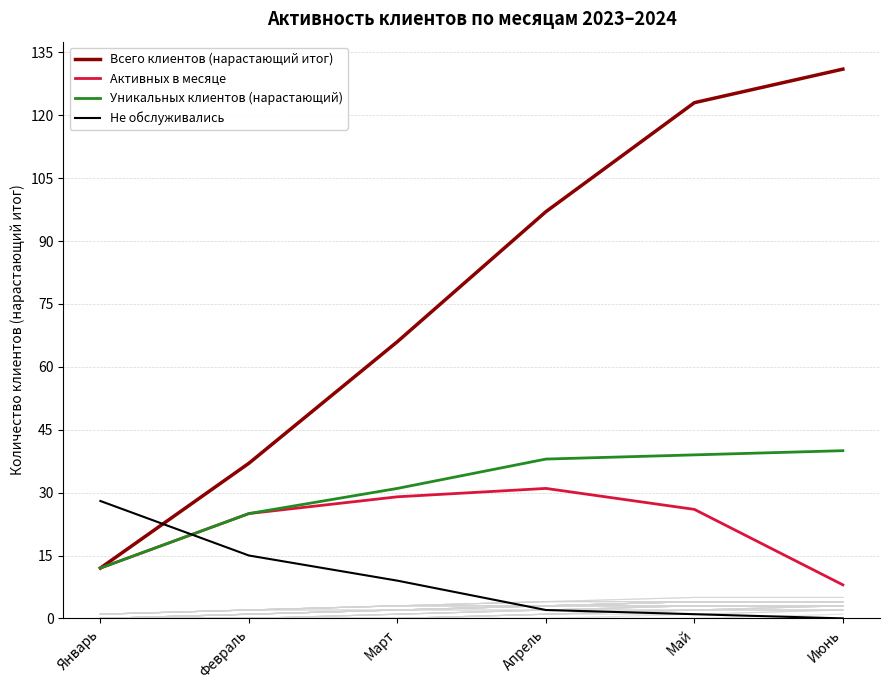

Which category has the highest value across all series?

Июнь